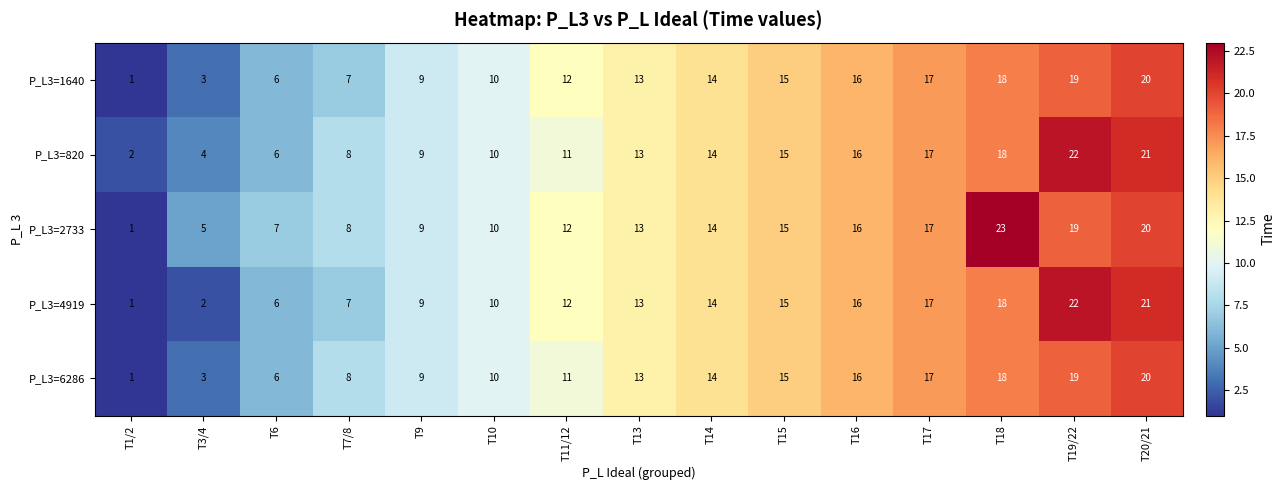

True or false: P_L3=1640 has a value of 9 at T19/22.

False